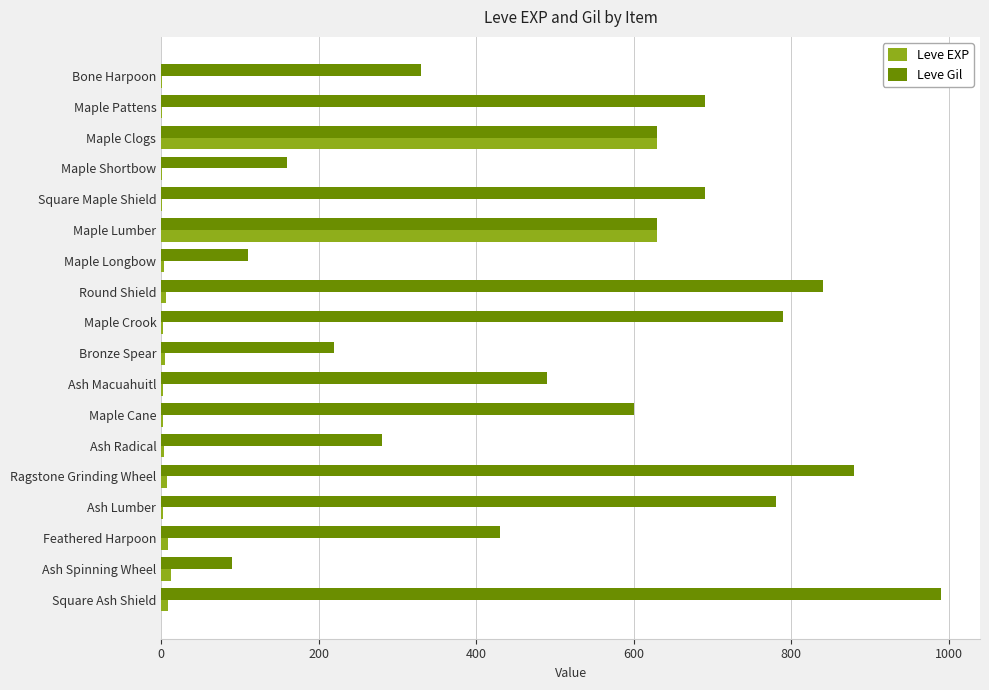

The value of Leve Gil at Square Maple Shield is 690. True or false?

True